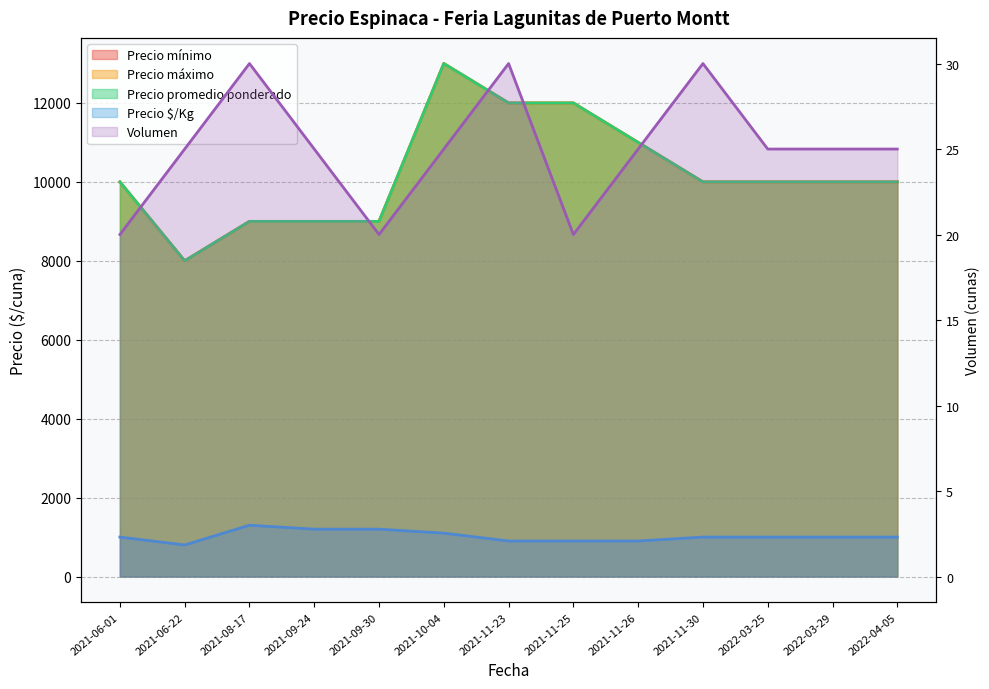

How many categories are shown in the chart?

13